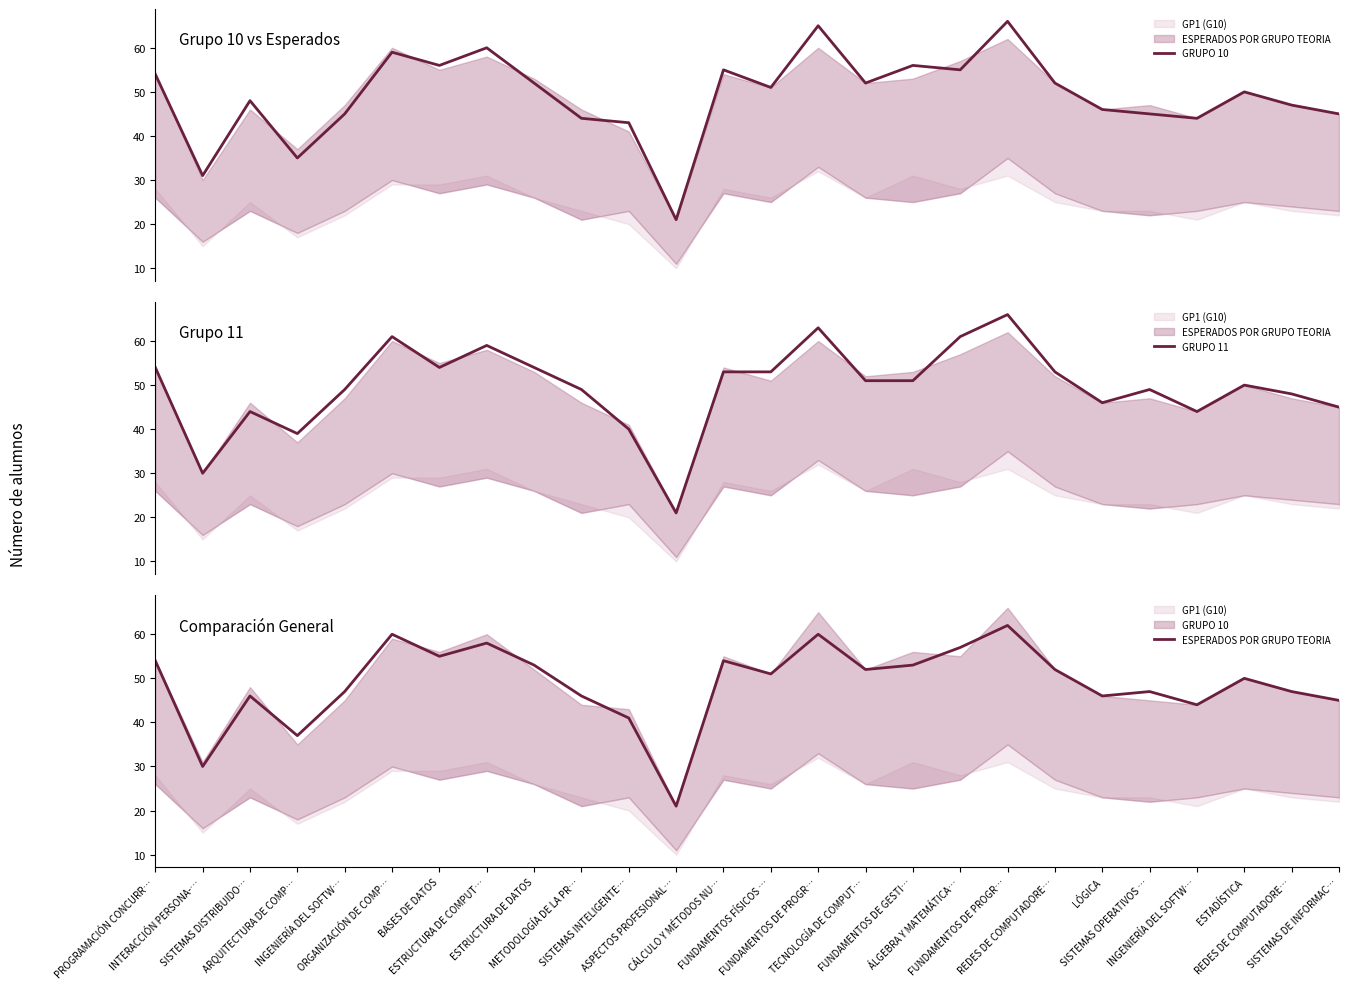

At which label is ESPERADOS POR GRUPO TEORIA closest to 41?

SISTEMAS INTELIGENTE…